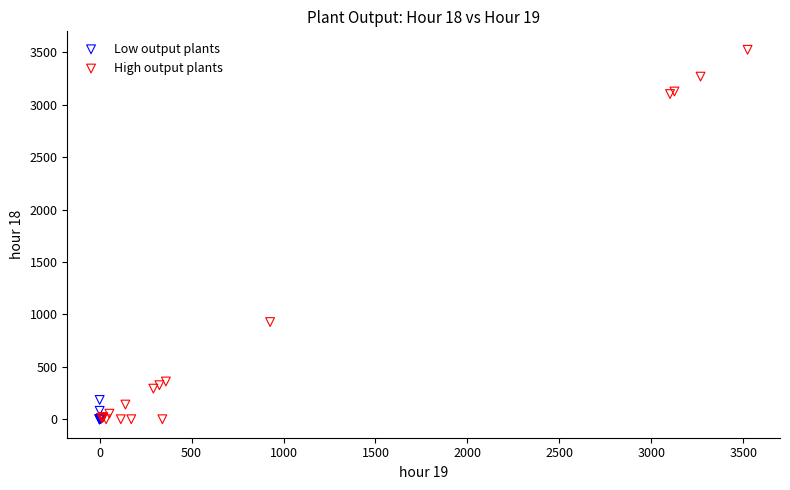

Which series reaches the maximum Y coordinate?

High output plants